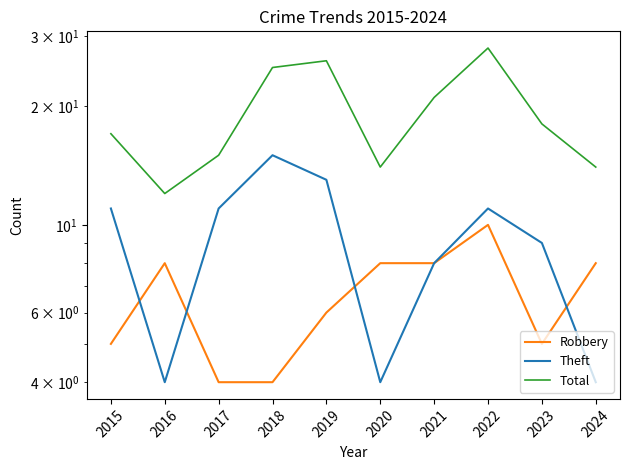

Which category has the lowest value in the Total series?

2016